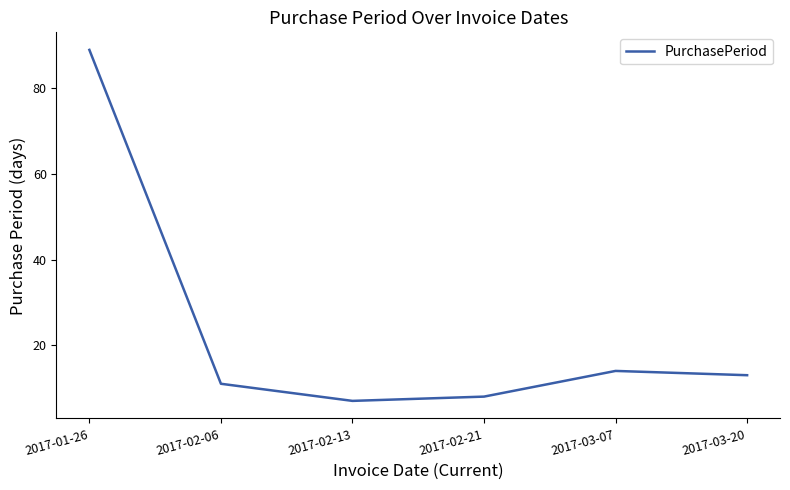

What position from the left is 2017-02-06?

2